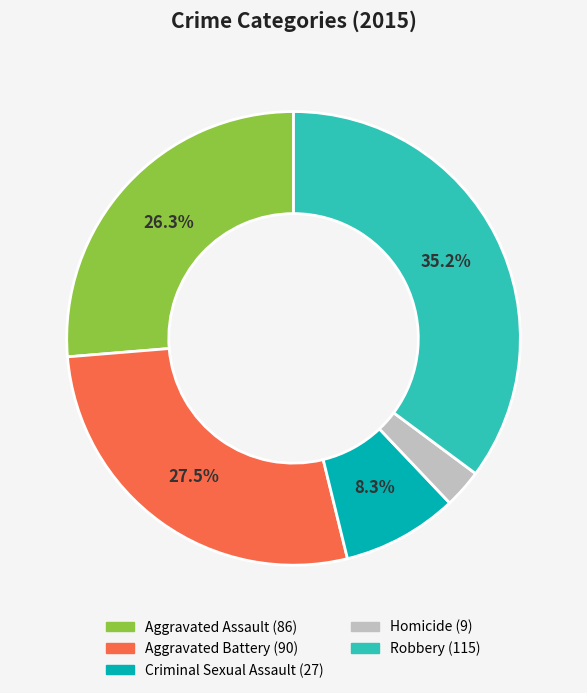

Is there any slice that represents more than half of the pie?

No